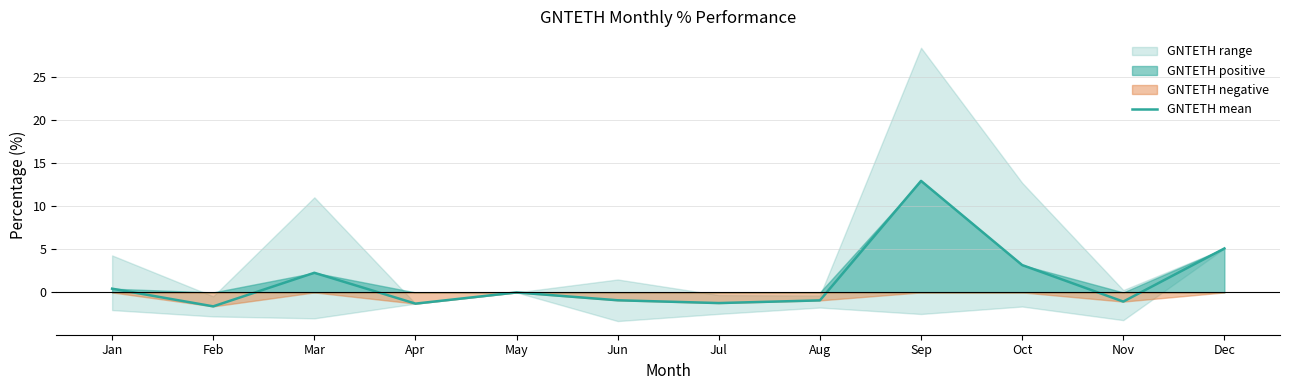

How many values exceed 0?

5